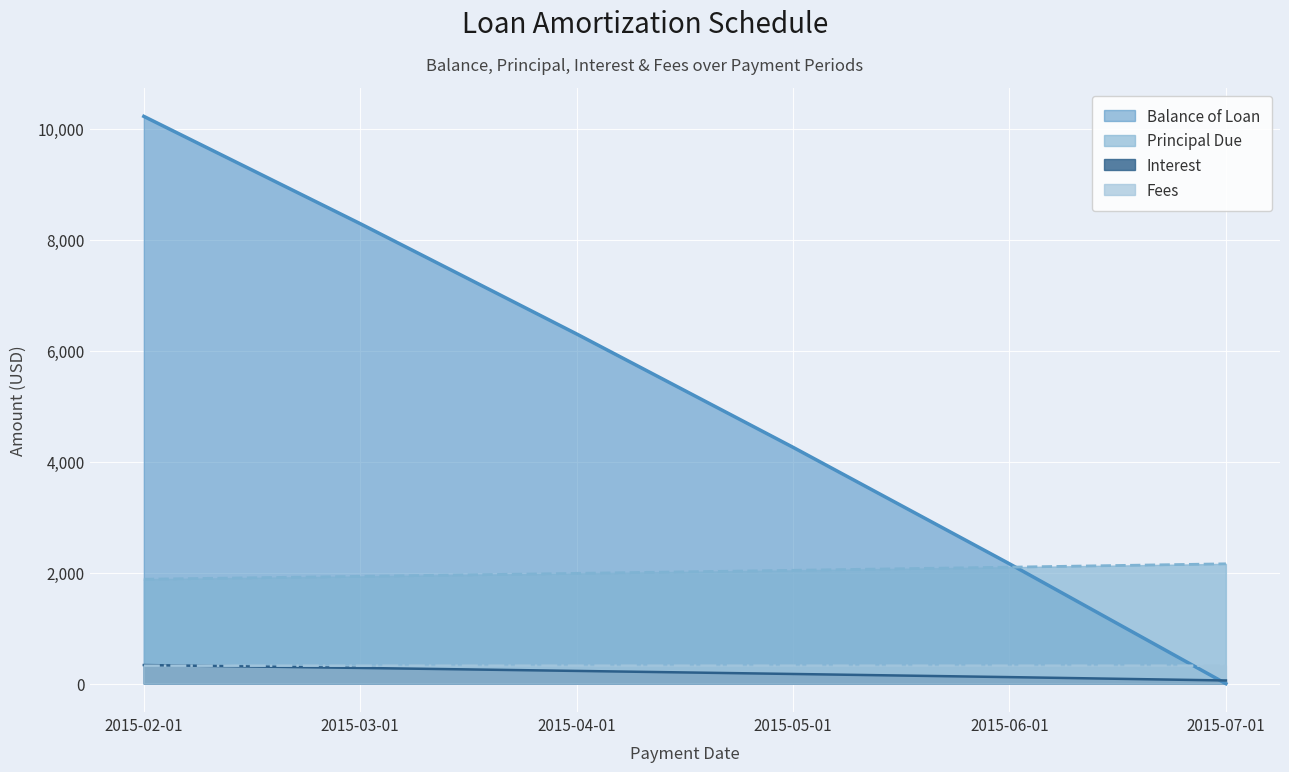

How many intersections are there between Fees and Balance of Loan?

1